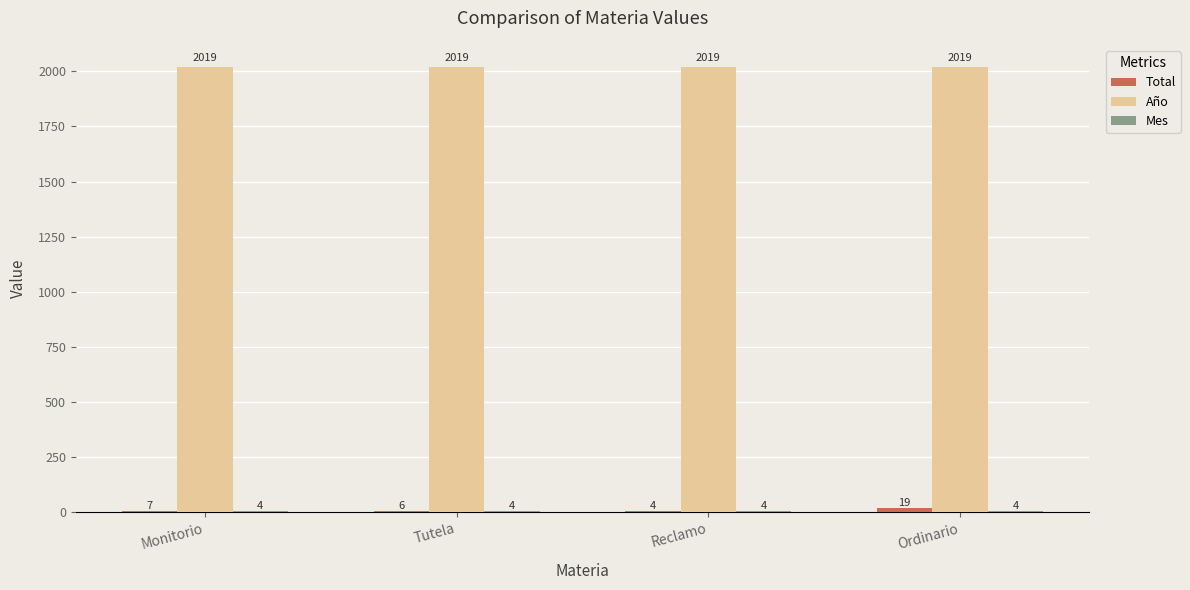

What is the maximum value shown in the chart?

2019